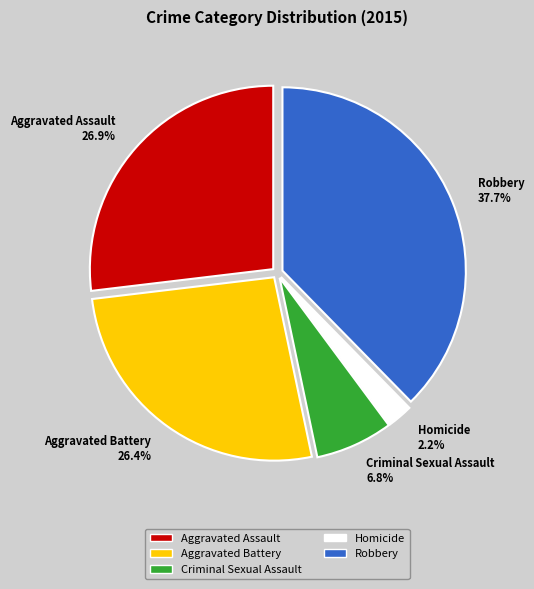

How much of the chart is everything except Aggravated Assault?

73.1%